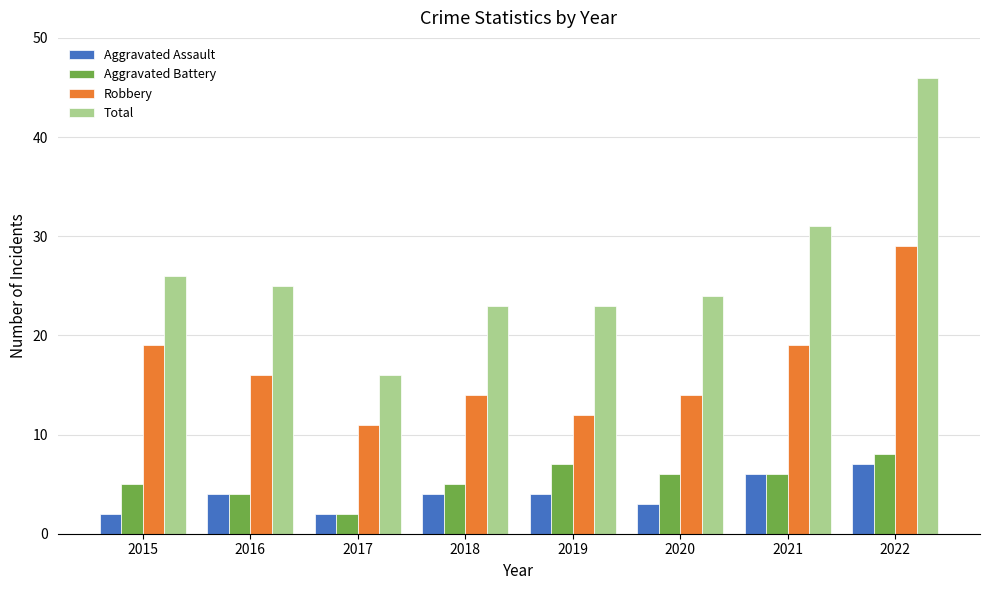

At which category is the sum across all series the highest?

2022